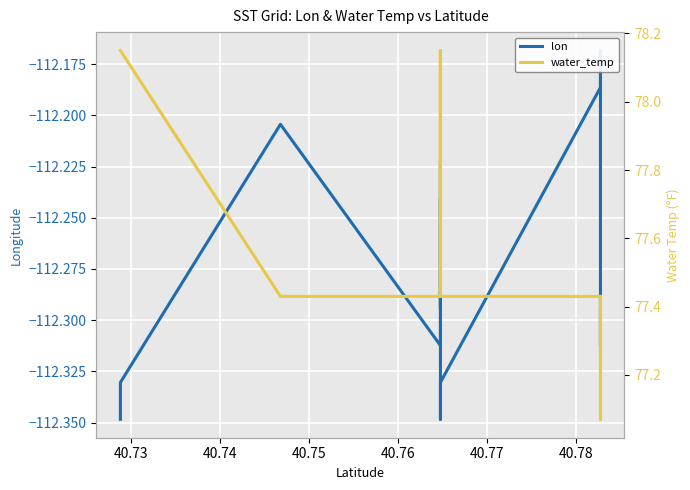

How many distinct data groups are displayed?

2